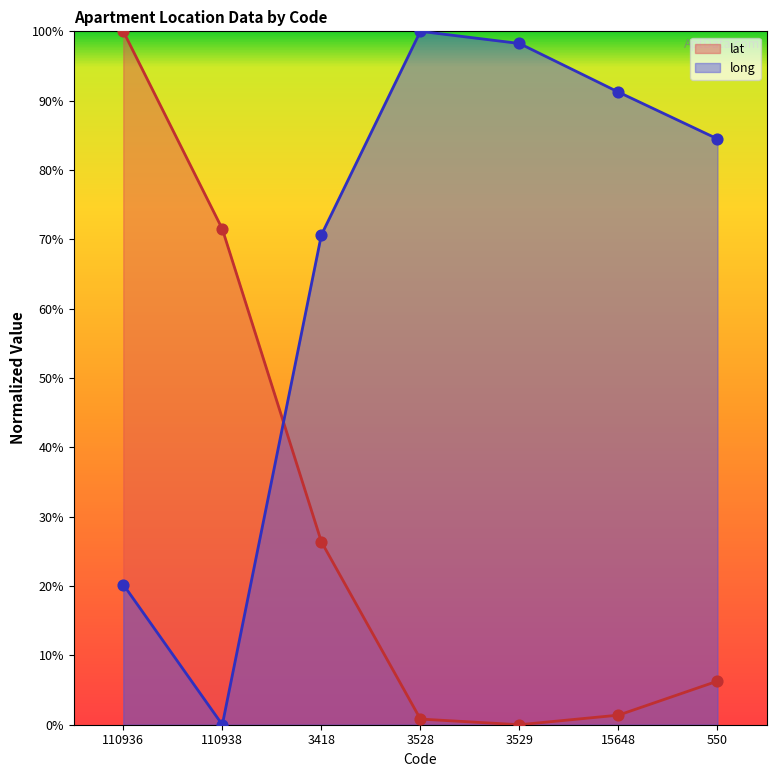

Is the value of long at 15648 greater than the value of lat at 3529?

Yes